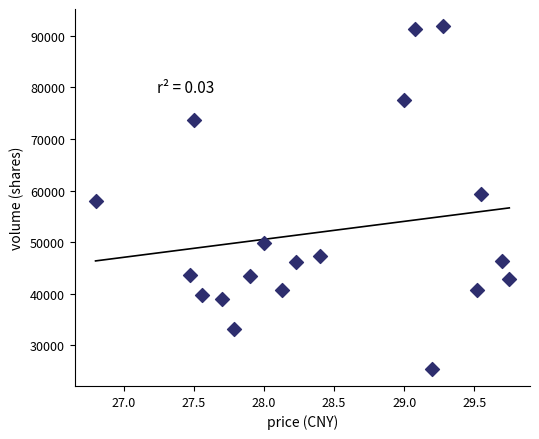

What is the range of Y values (max minus min)?

66394